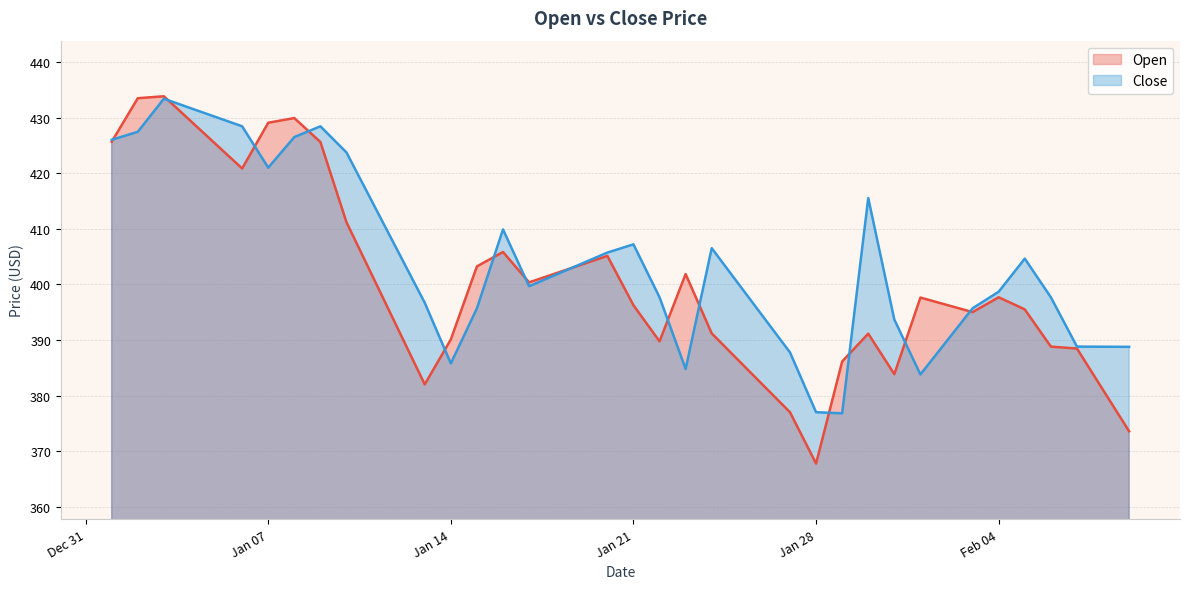

True or false: Close has a value of 269.7 at Jan 07.

False